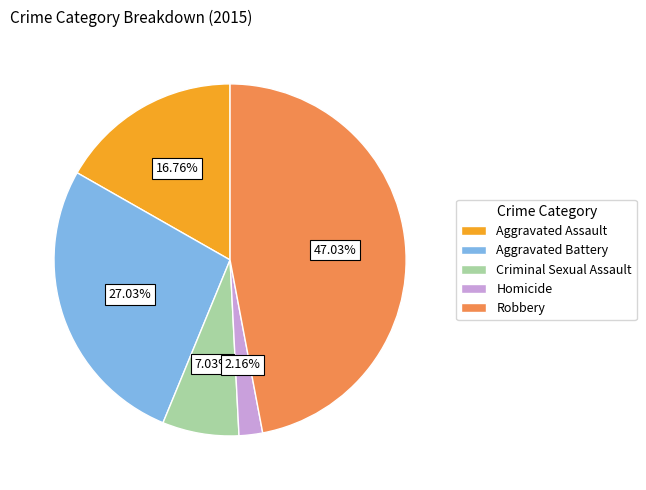

Which category has the smallest portion of the pie?

Homicide